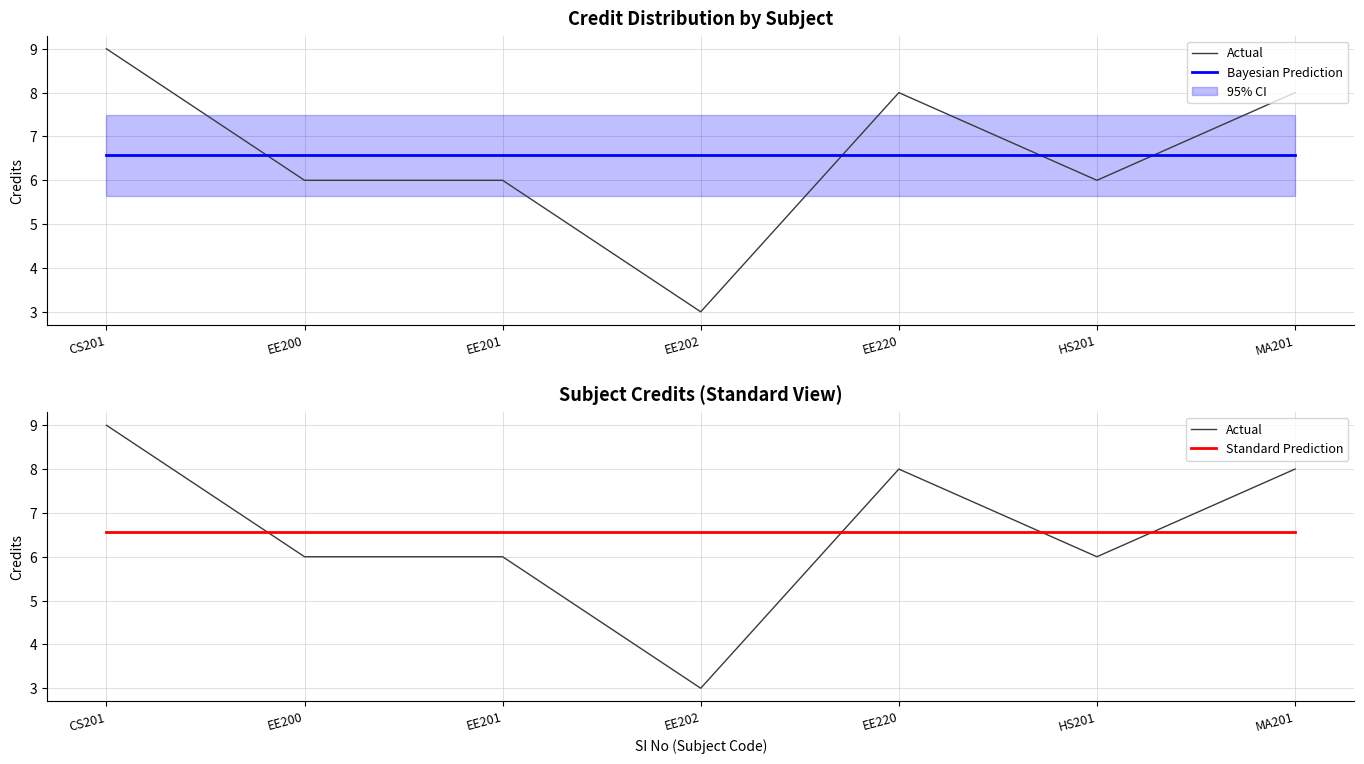

Where does the Actual series first go above 6?

CS201